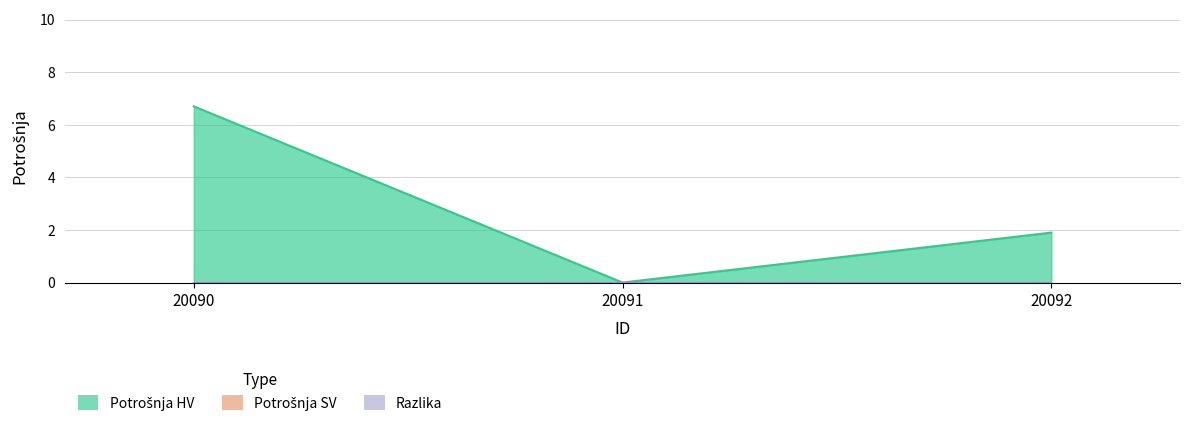

What are all the series names shown in the legend?

Potrošnja HV, Potrošnja SV, Razlika